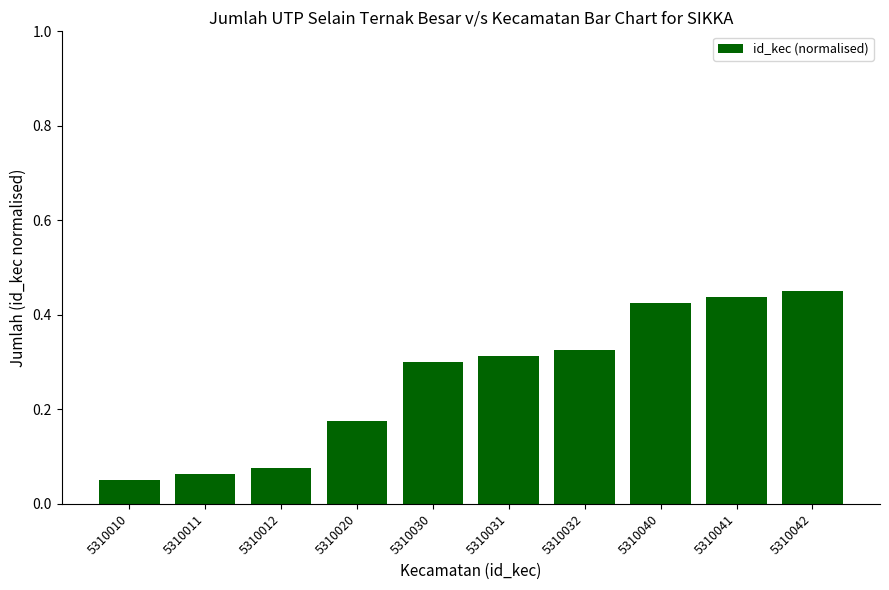

Count the values in the range 0 to 1.

10